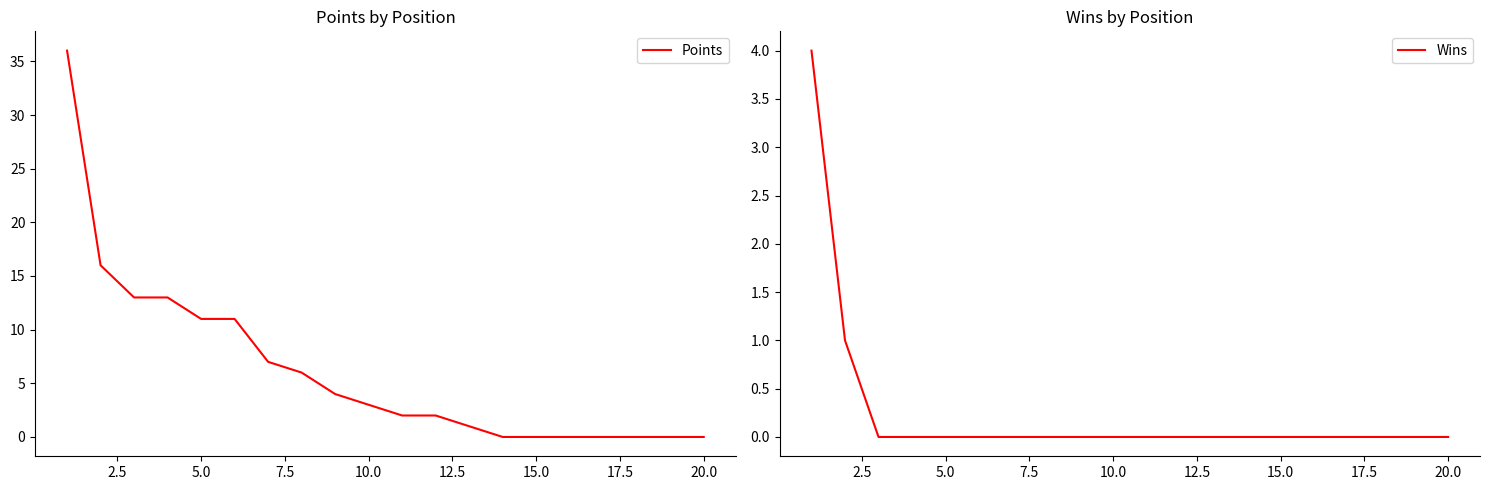

List the series in order of their peak value, lowest first.

Wins, Points